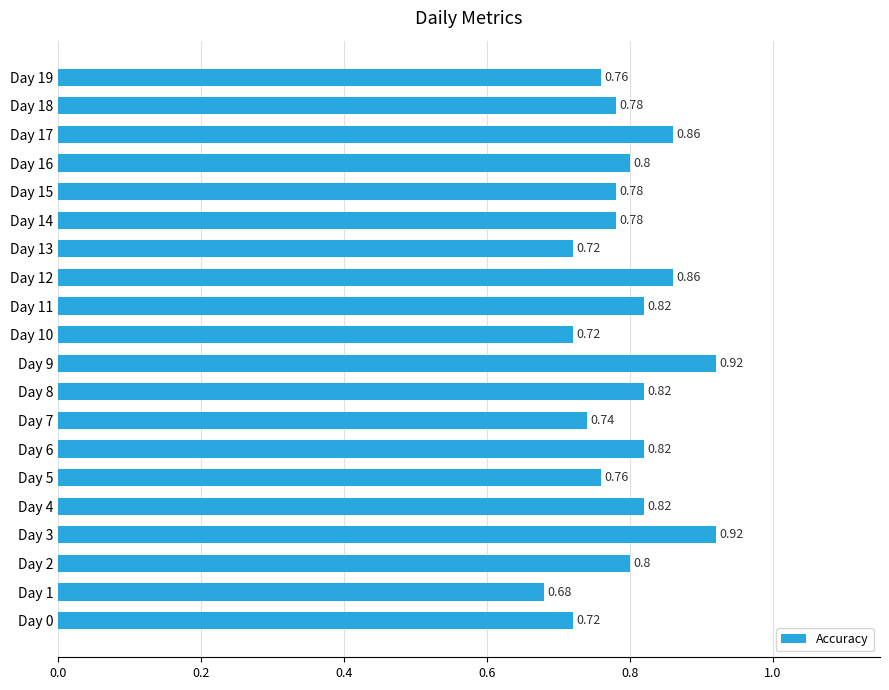

What is the sum of the values at Day 4 and Day 14?

1.6